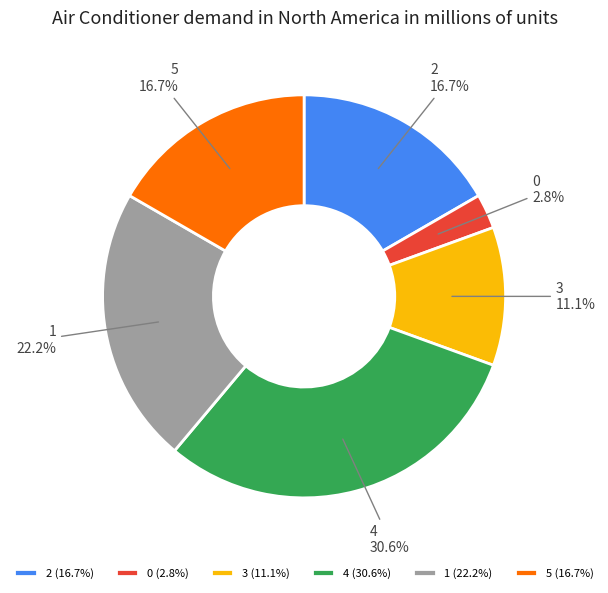

True or false: 2 accounts for 17% of the total.

True